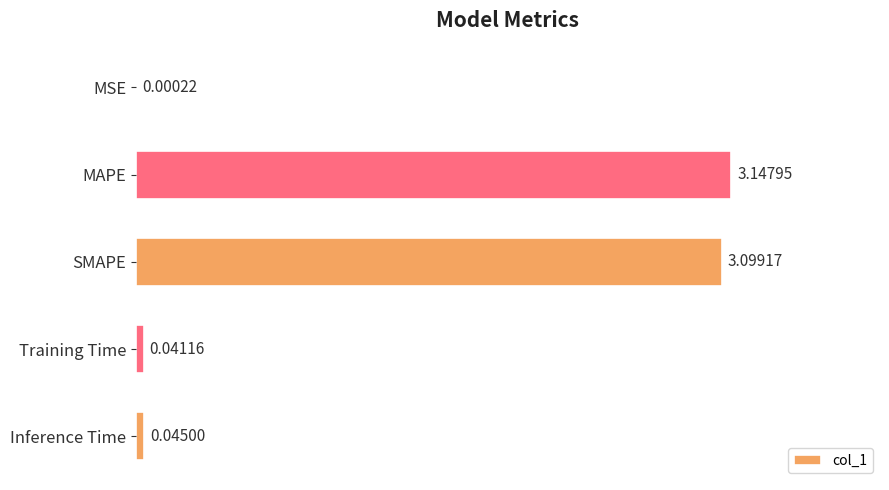

Are the bars horizontal?

Yes